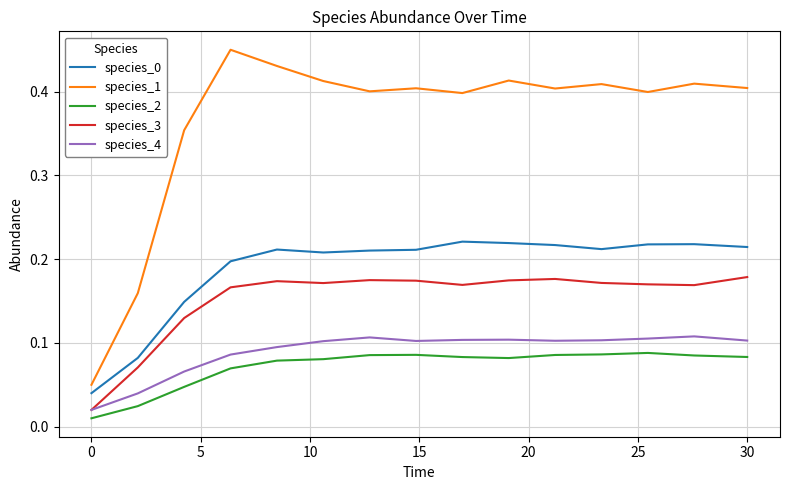

True or false: species_3 and species_2 cross at least once.

False